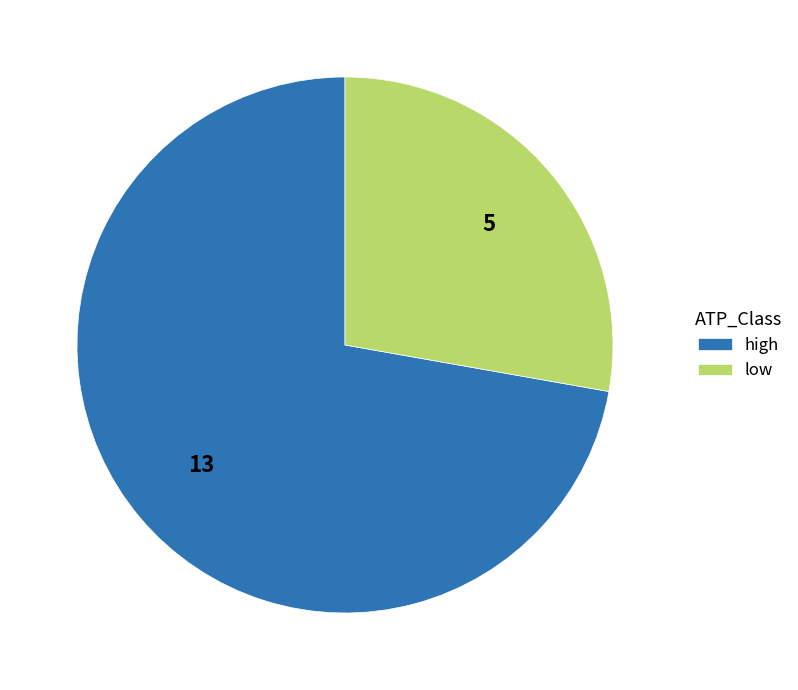

Which slice is the largest?

high